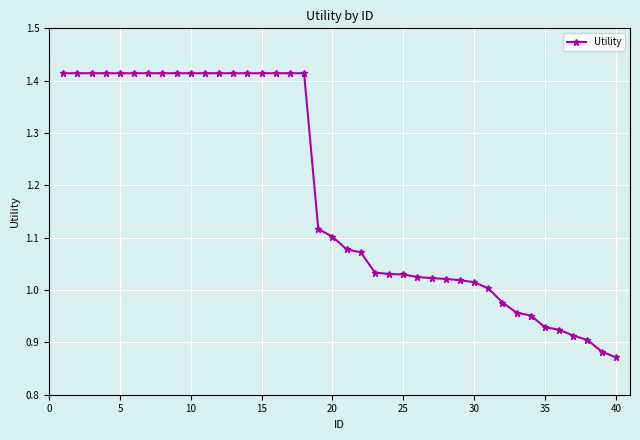

What is the average value?

1.2